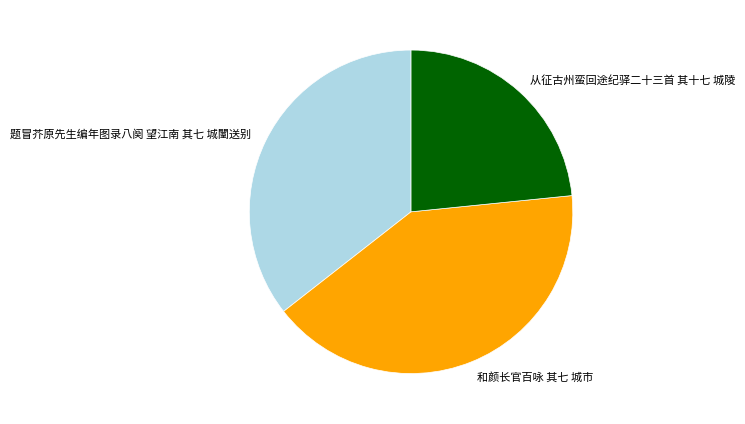

How many segments does this pie chart have?

3